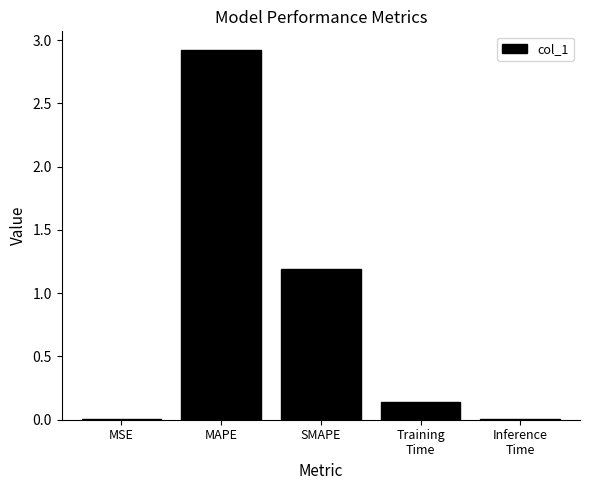

What is the sum of all values?

4.3